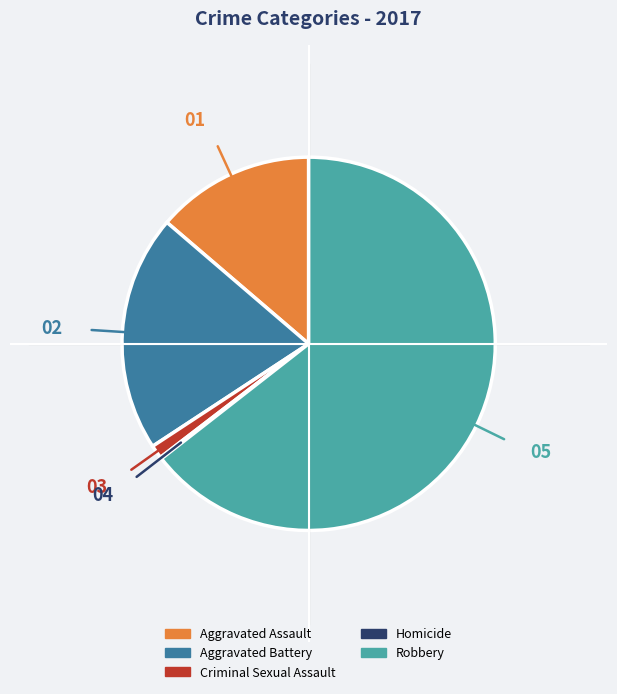

The Robbery slice represents 55% of the pie. True or false?

False